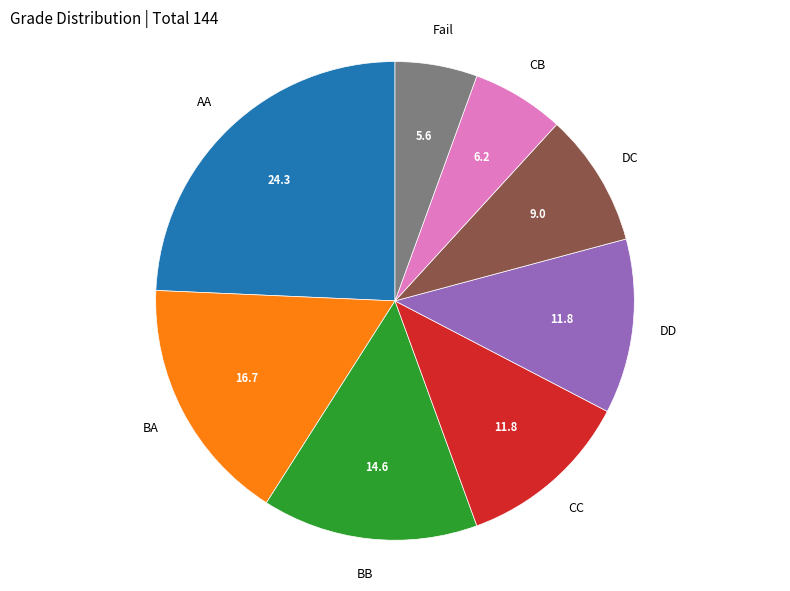

Is there any slice that represents more than half of the pie?

No